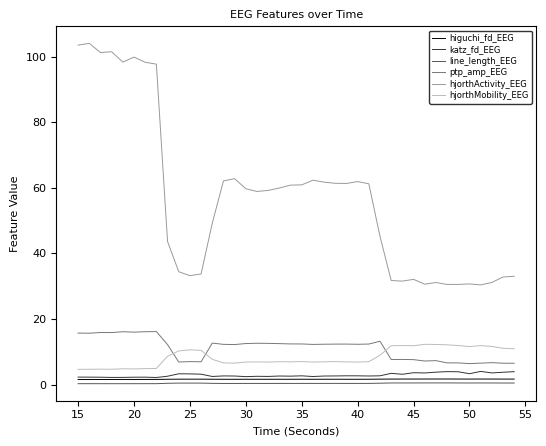

Which series has the largest range (max minus min)?

hjorthActivity_EEG